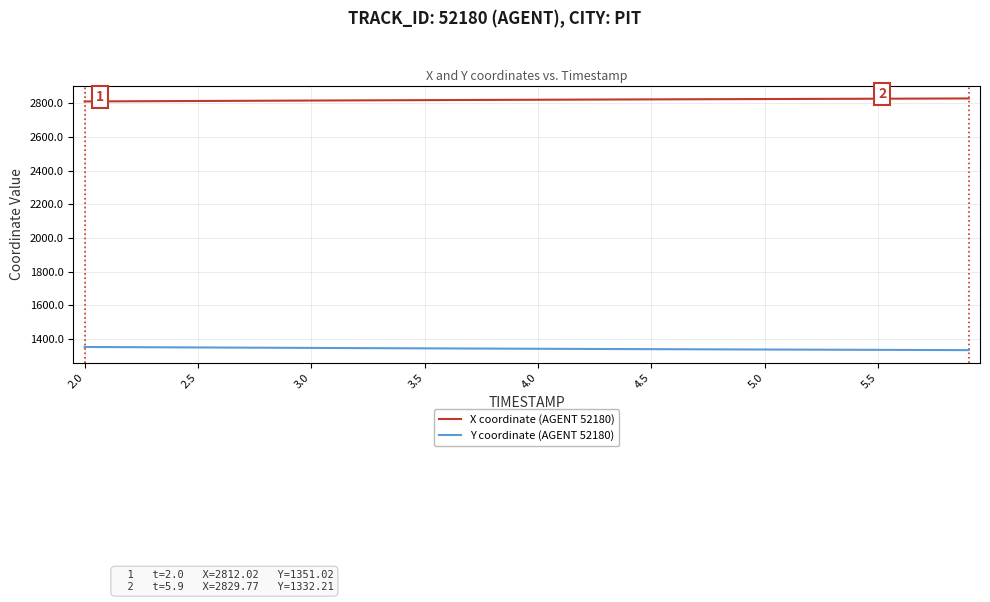

What is the minimum value shown in the chart?

1332.2